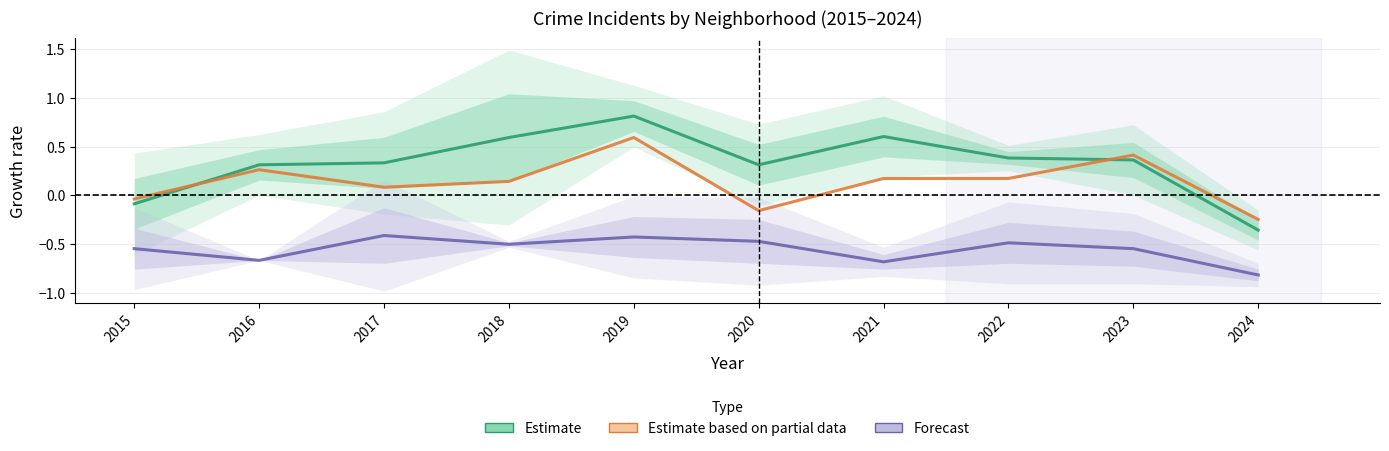

What is the average value of the Estimate series?

0.3